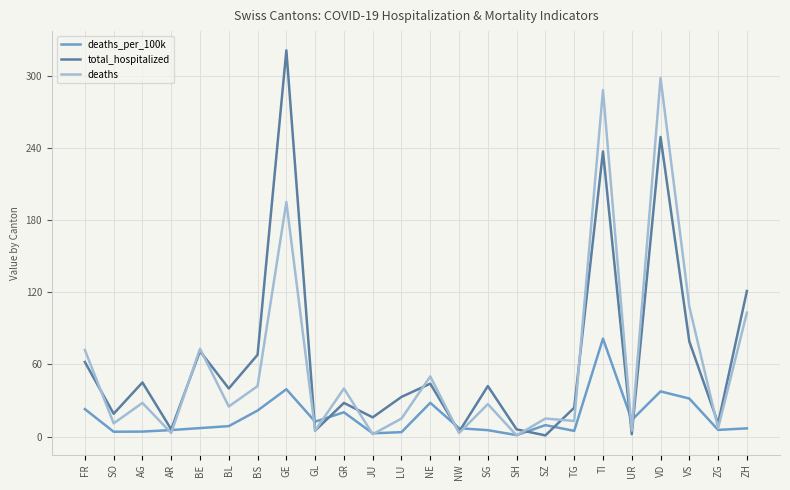

What is the approximate value of total_hospitalized at NW?

4.0